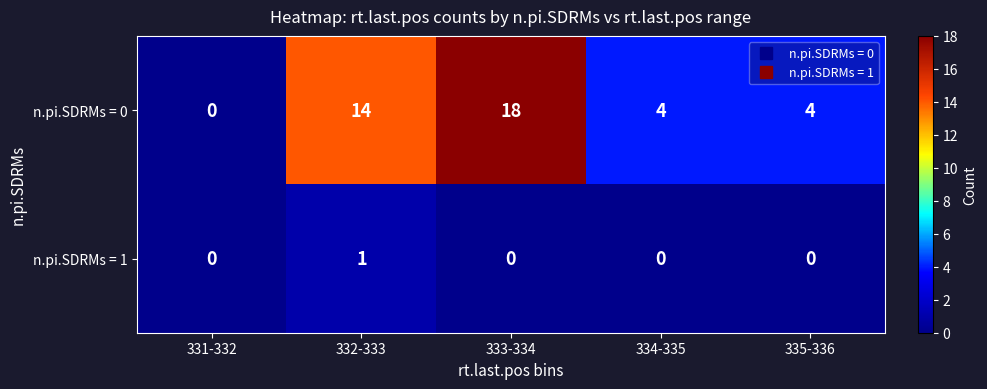

At which category is the sum across all series the highest?

333-334